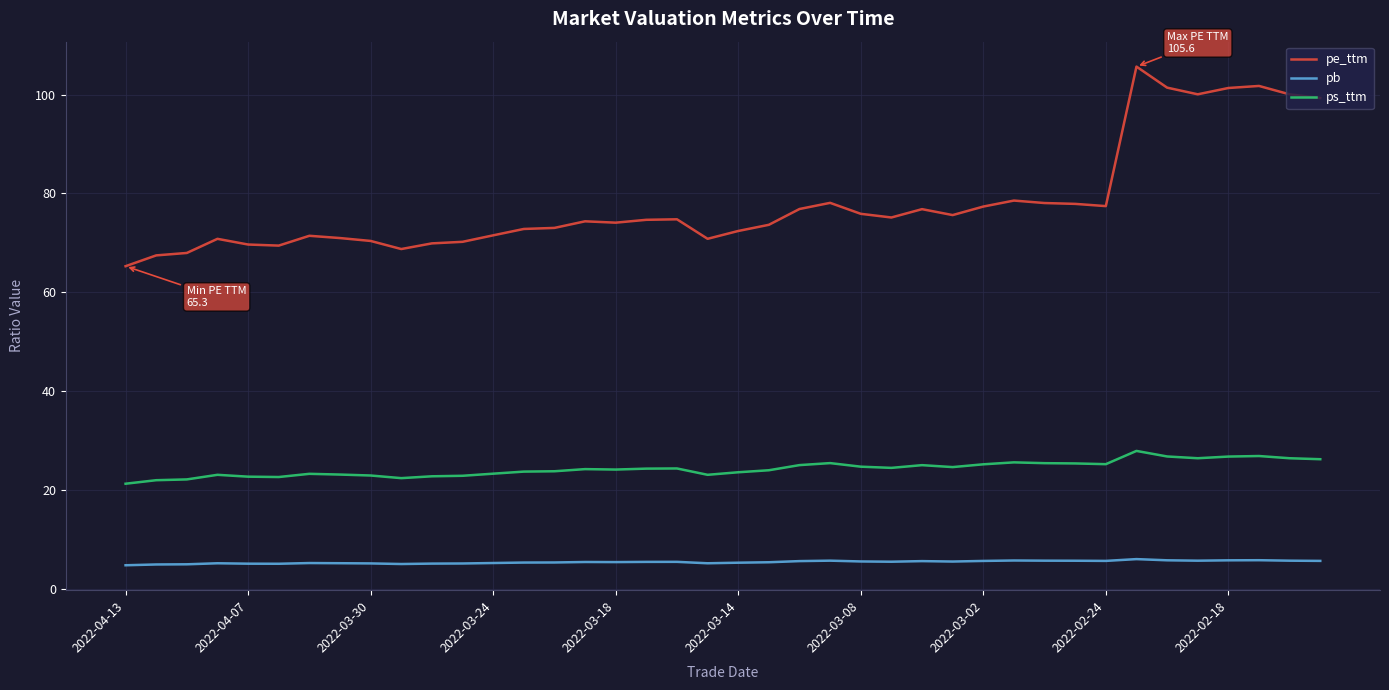

True or false: pe_ttm and ps_ttm cross at least once.

False